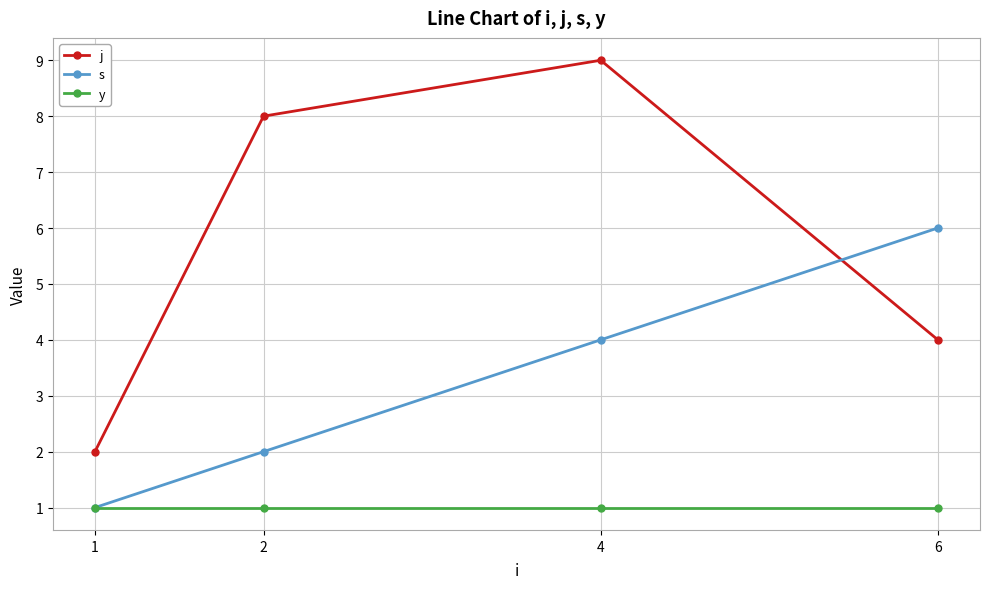

List the series in order of their overall mean, highest first.

j, s, y